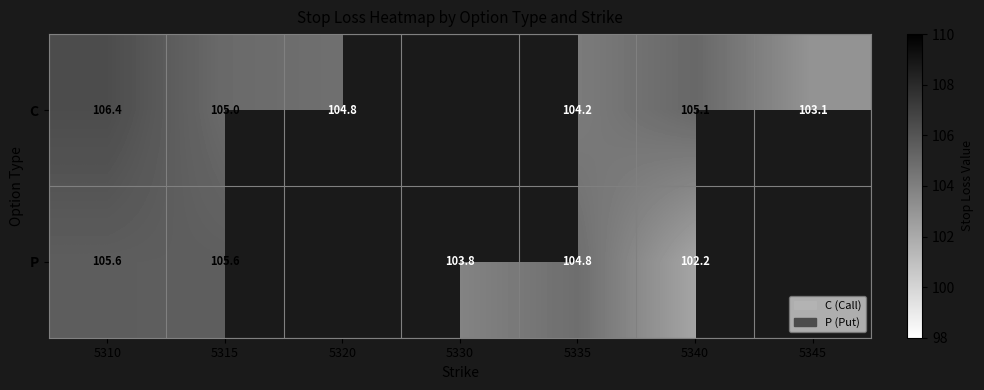

What is the difference between the highest and lowest values at 5340?

2.9